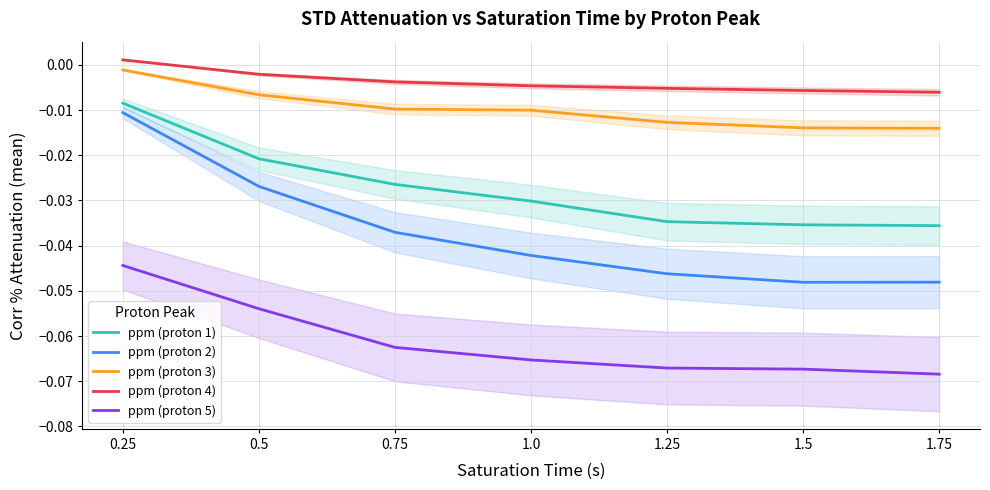

At which category does the chart reach its peak across all series?

0.25